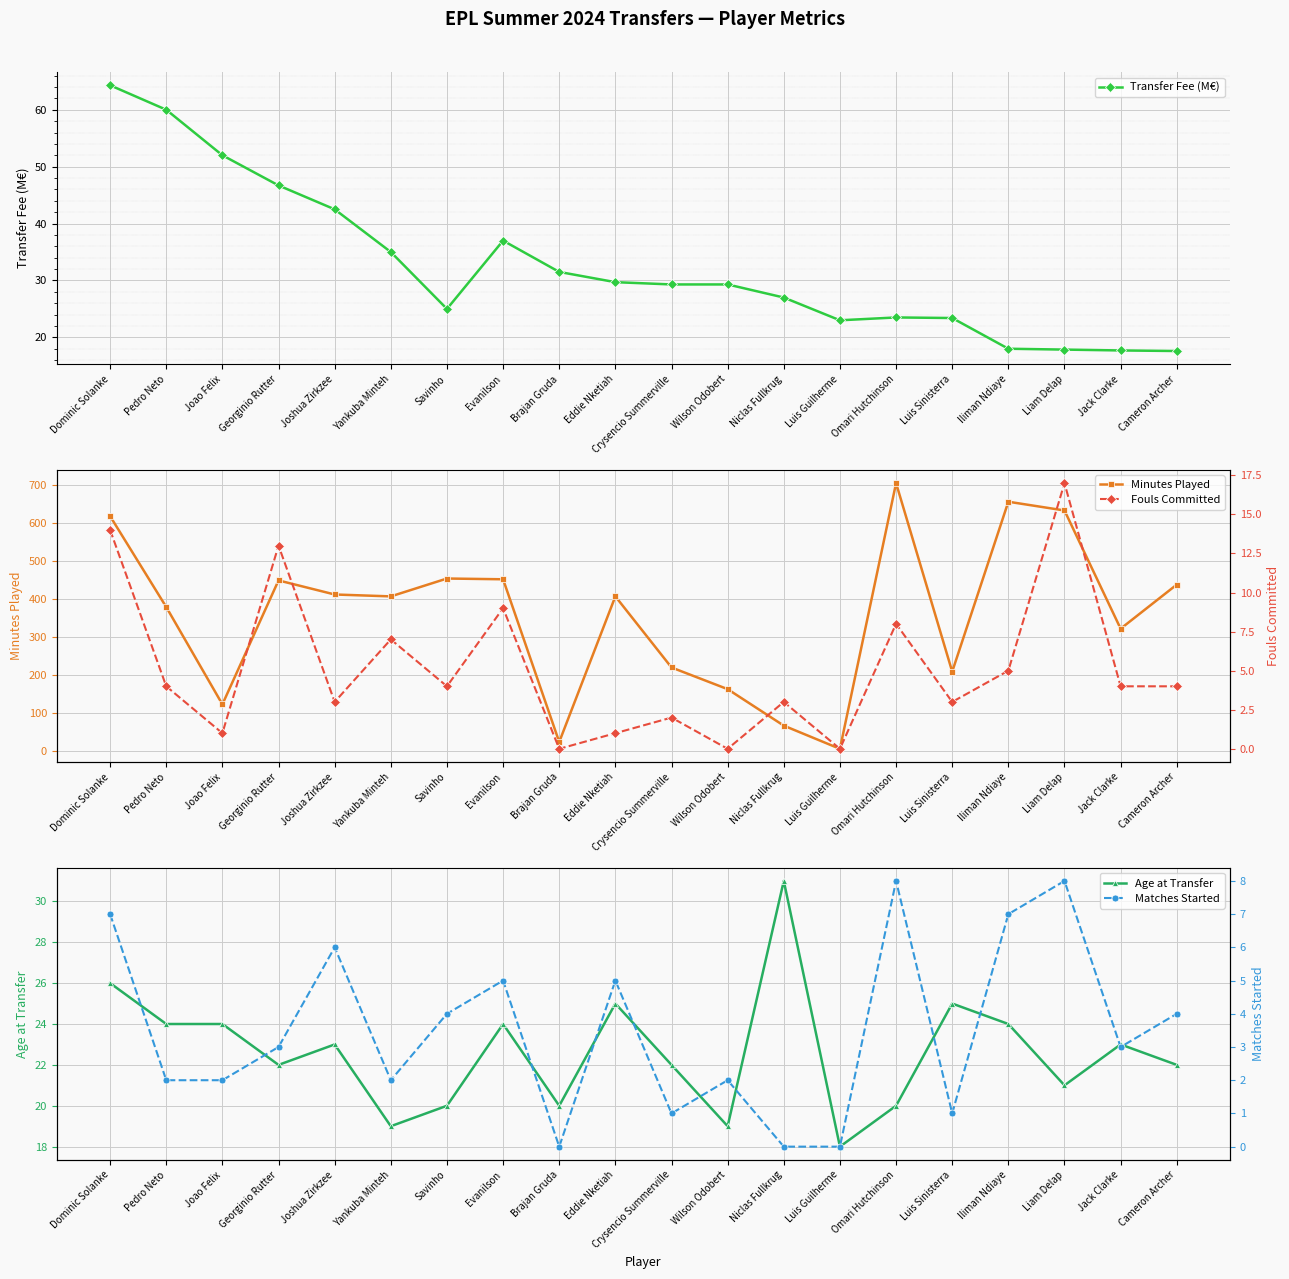

List the labels in order of Fouls Committed value, largest first.

Liam Delap, Dominic Solanke, Georginio Rutter, Evanilson, Omari Hutchinson, Yankuba Minteh, Iliman Ndiaye, Pedro Neto, Savinho, Jack Clarke, Cameron Archer, Joshua Zirkzee, Niclas Fullkrug, Luis Sinisterra, Crysencio Summerville, Joao Felix, Eddie Nketiah, Brajan Gruda, Wilson Odobert, Luis Guilherme